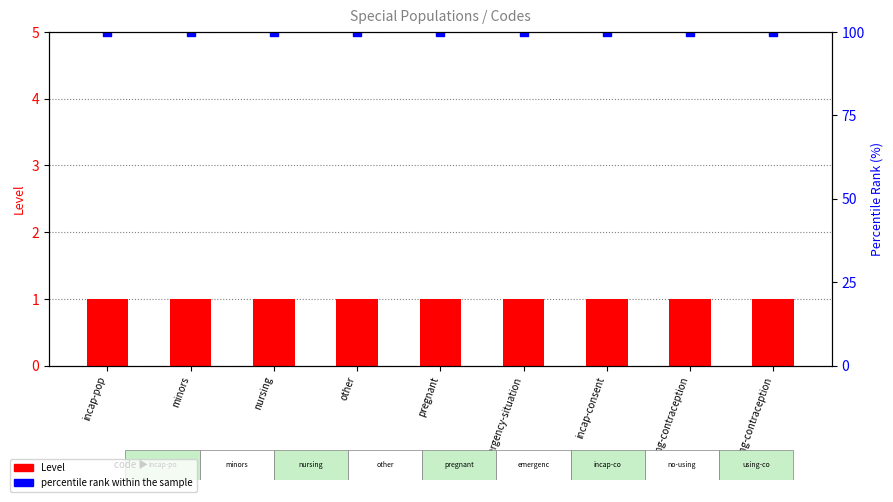

What are all the series names shown in the legend?

Level, percentile rank within the sample